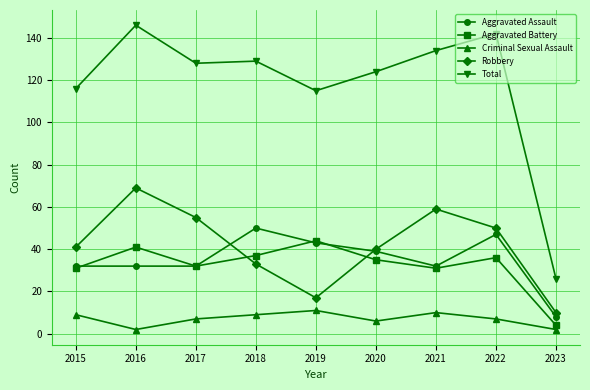

What is the difference between the highest and lowest values at 2020?

118